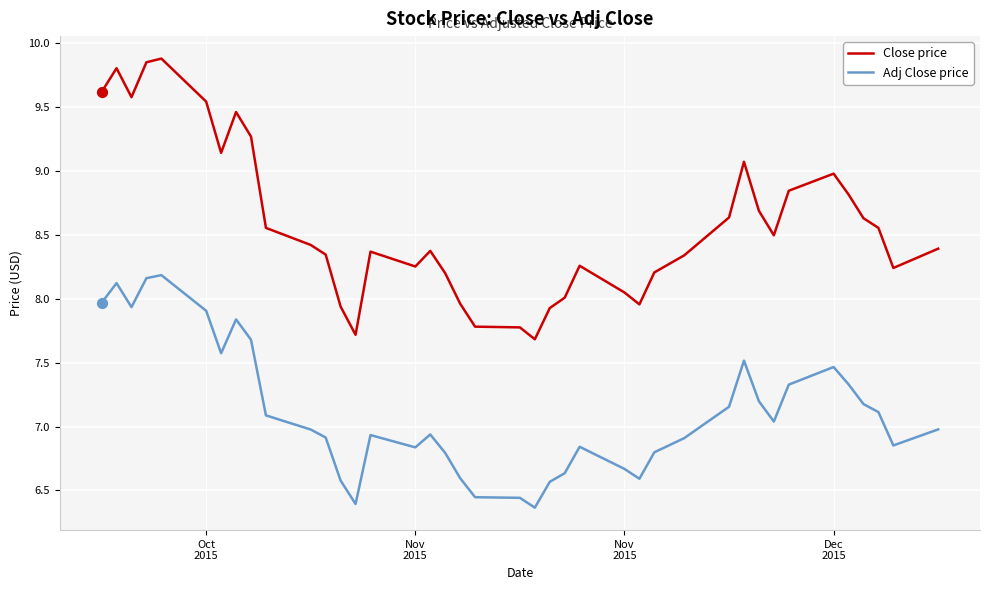

Which series has the widest spread of values?

Close price